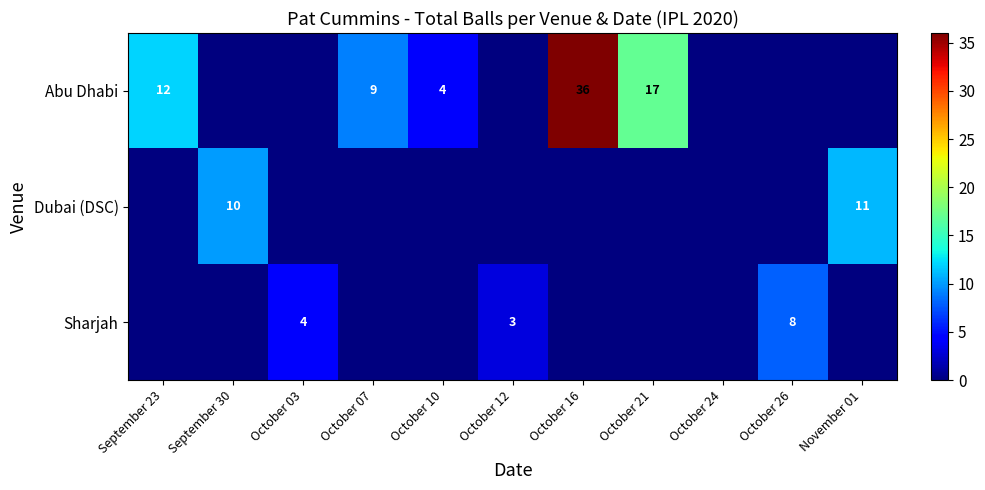

The Abu Dhabi series shows 9 at October 07. True or false?

True